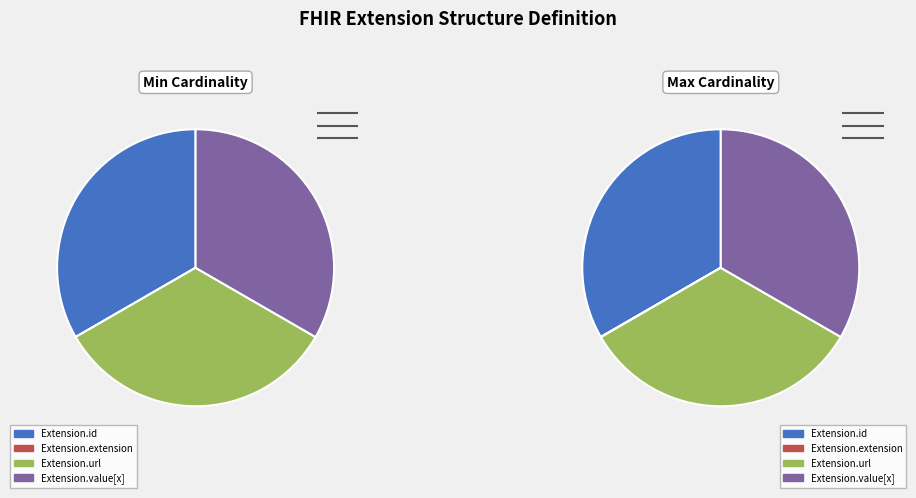

Which category has the biggest portion of the pie?

Extension.id